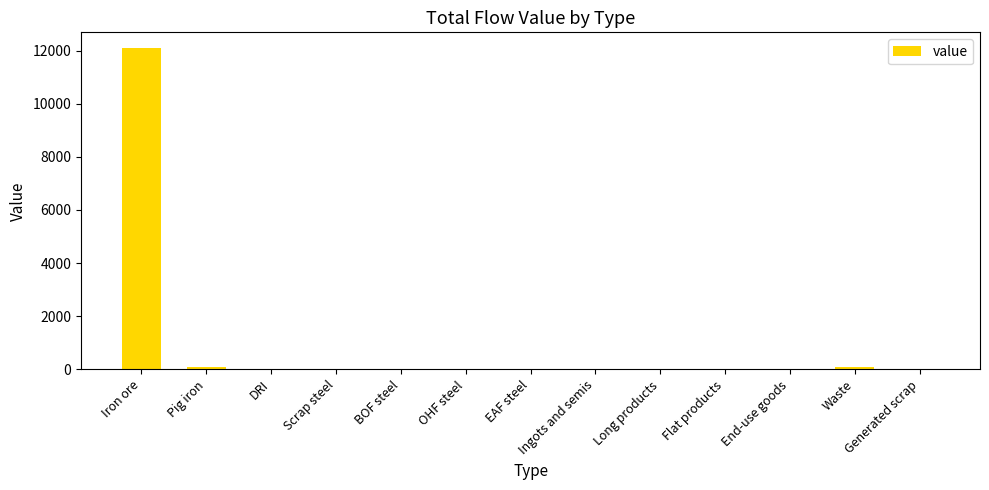

What is the sum of all values?

12234.6